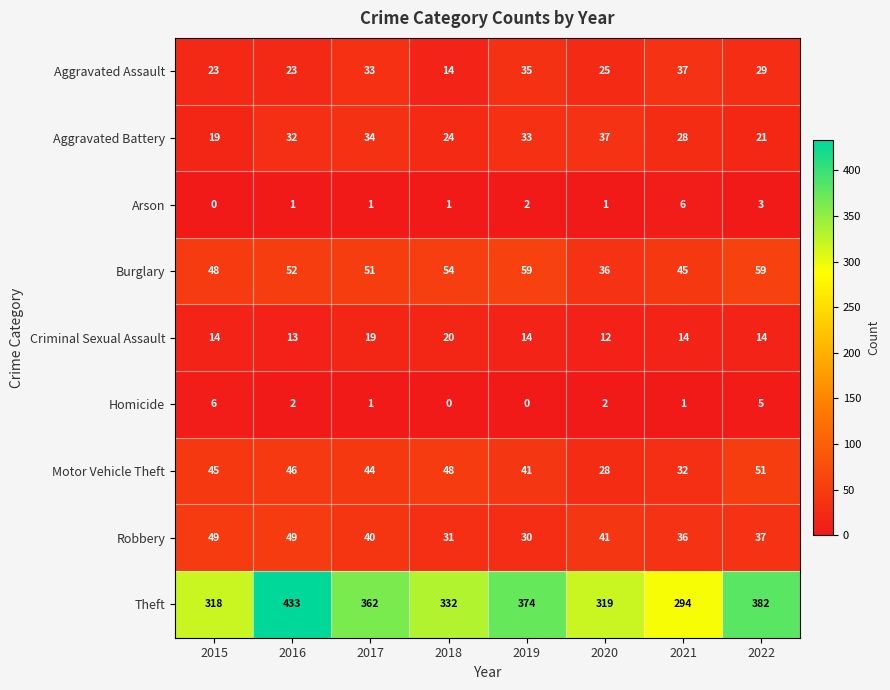

Which series has the largest range (max minus min)?

Theft